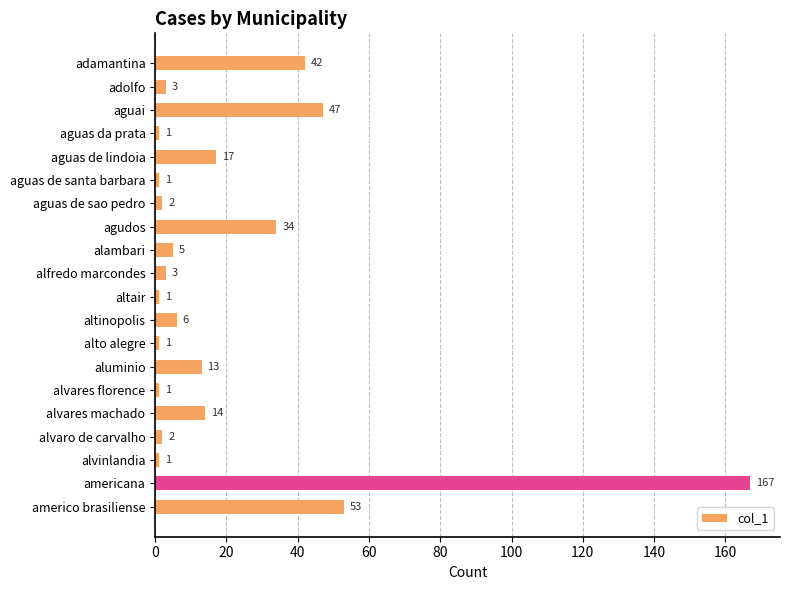

Reading top to bottom, list all the values displayed in this chart.

adamantina=42	adolfo=3	aguai=47	aguas da prata=1	aguas de lindoia=17	aguas de santa barbara=1	aguas de sao pedro=2	agudos=34	alambari=5	alfredo marcondes=3	altair=1	altinopolis=6	alto alegre=1	aluminio=13	alvares florence=1	alvares machado=14	alvaro de carvalho=2	alvinlandia=1	americana=167	americo brasiliense=53